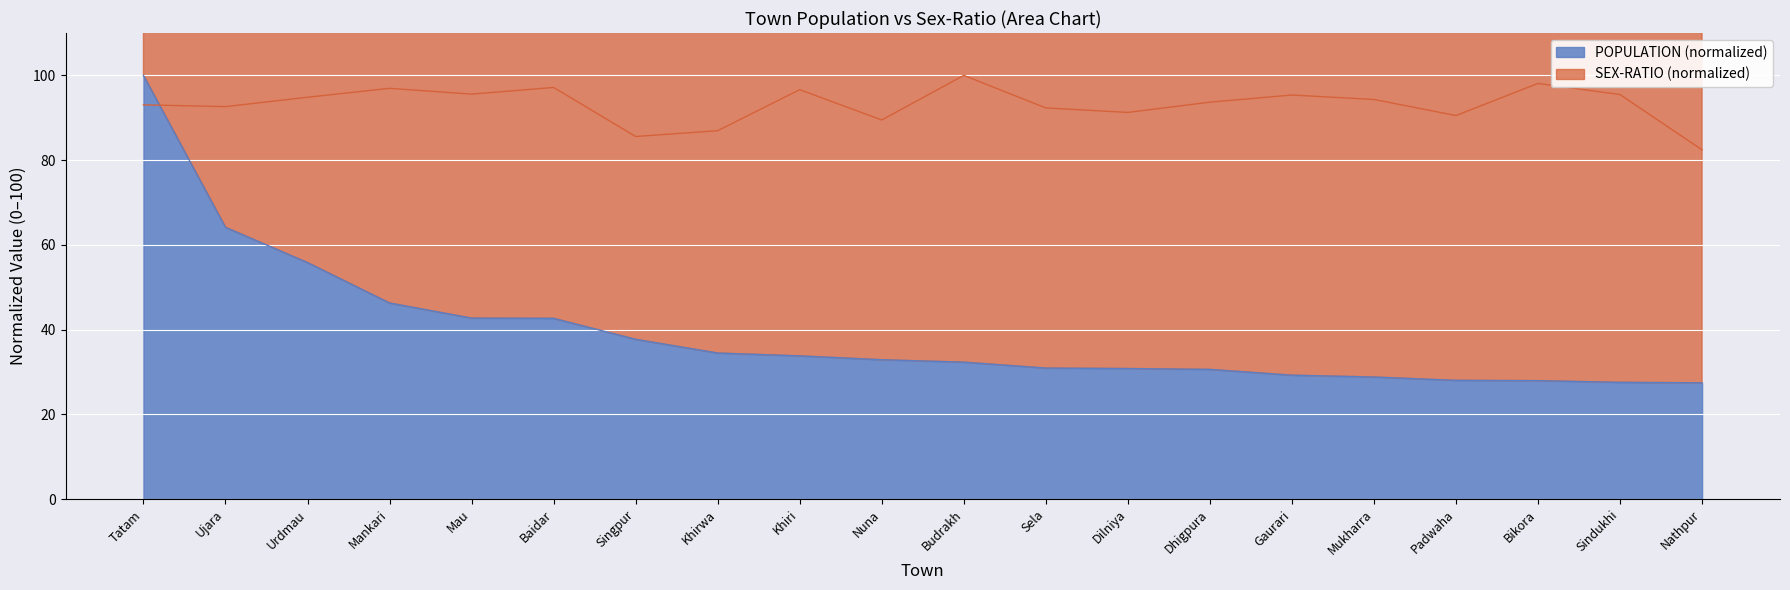

Reading left to right, transcribe all the data shown in this chart.

POPULATION: 100.0	64.1	55.8	46.3	42.7	42.7	37.7	34.5	33.8	32.9	32.3	30.9	30.8	30.6	29.3	28.8	28.0	28.0	27.6	27.4
SEX-RATIO: 93.1	92.6	94.8	96.9	95.6	97.2	85.6	86.9	96.6	89.5	100.0	92.3	91.3	93.7	95.4	94.3	90.5	98.1	95.5	82.4